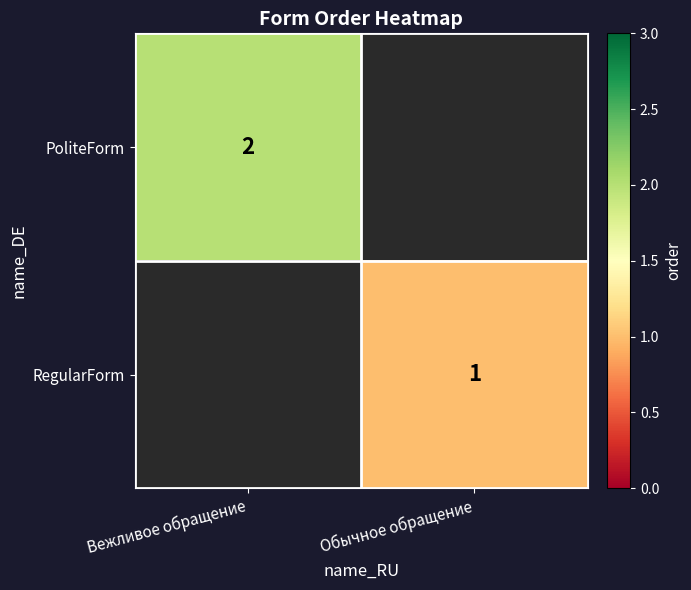

Is it true that RegularForm equals 0 at Обычное обращение?

False